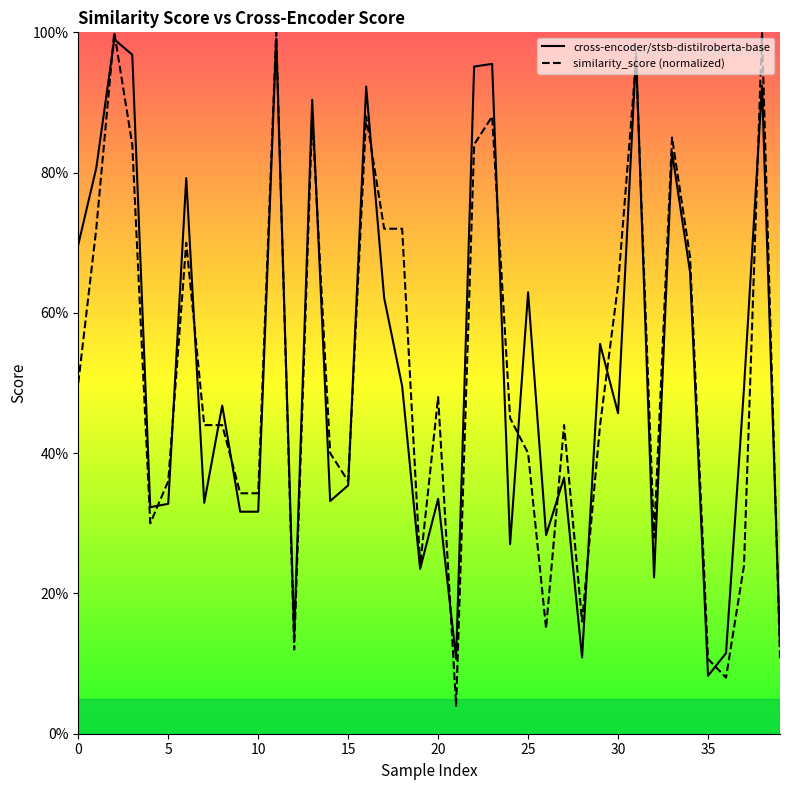

What are all the series names shown in the legend?

cross-encoder/stsb-distilroberta-base, similarity_score (normalized)